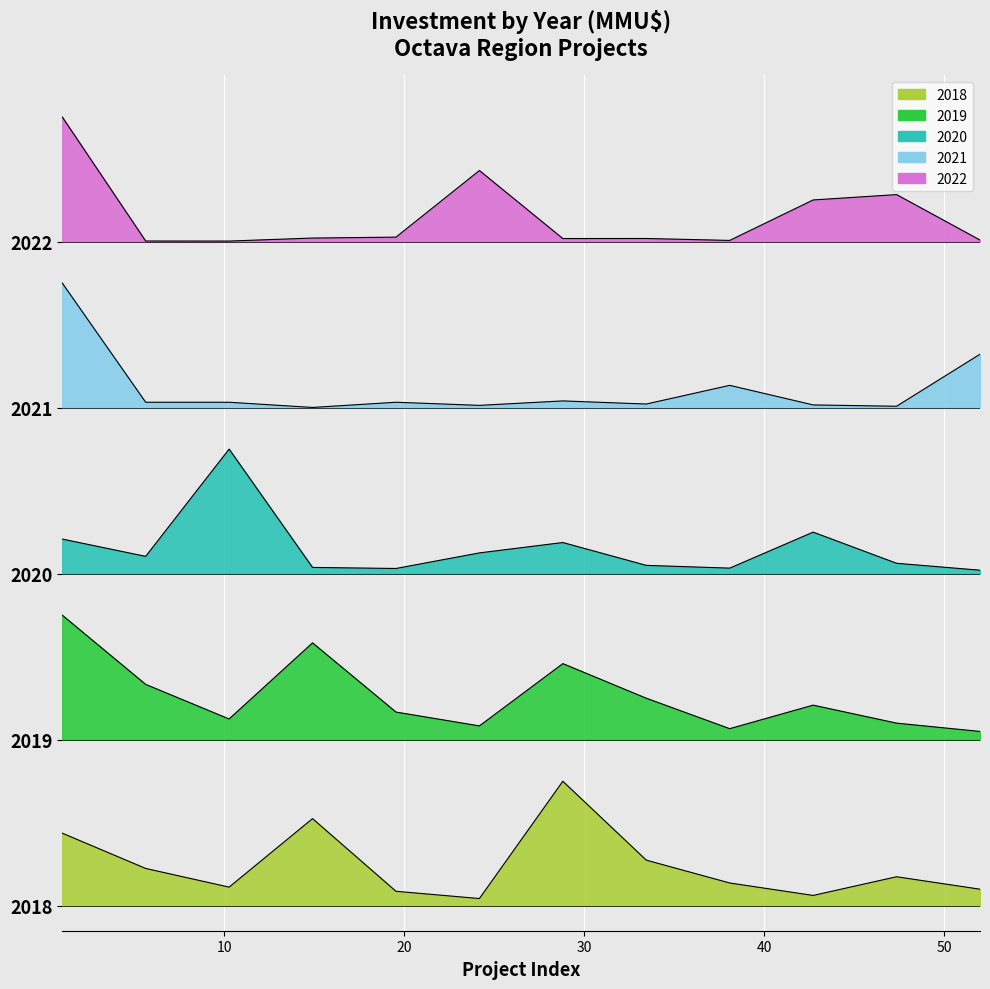

How many interior local peaks does the 2019 series have?

3